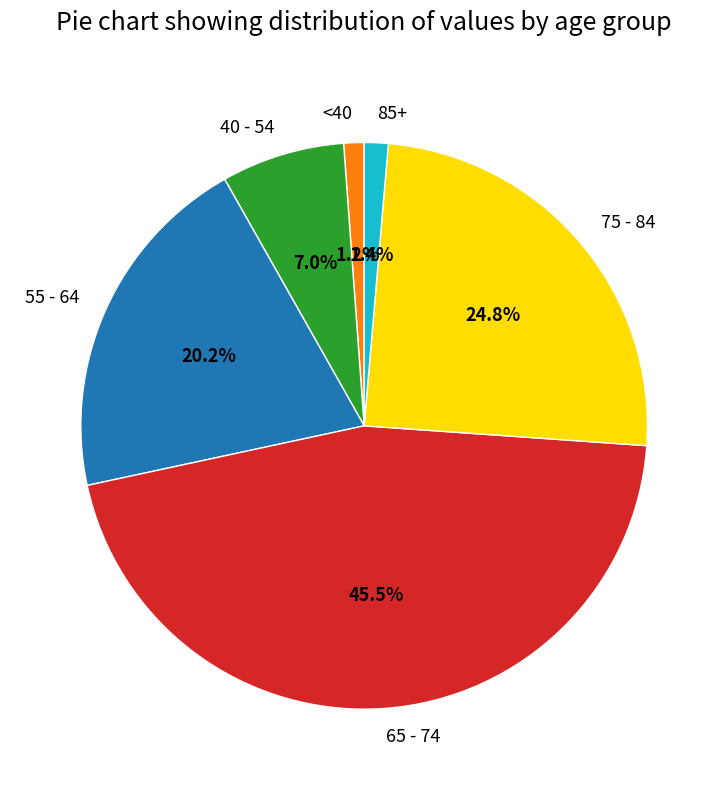

Which has a higher value, 40 - 54 or 85+?

40 - 54